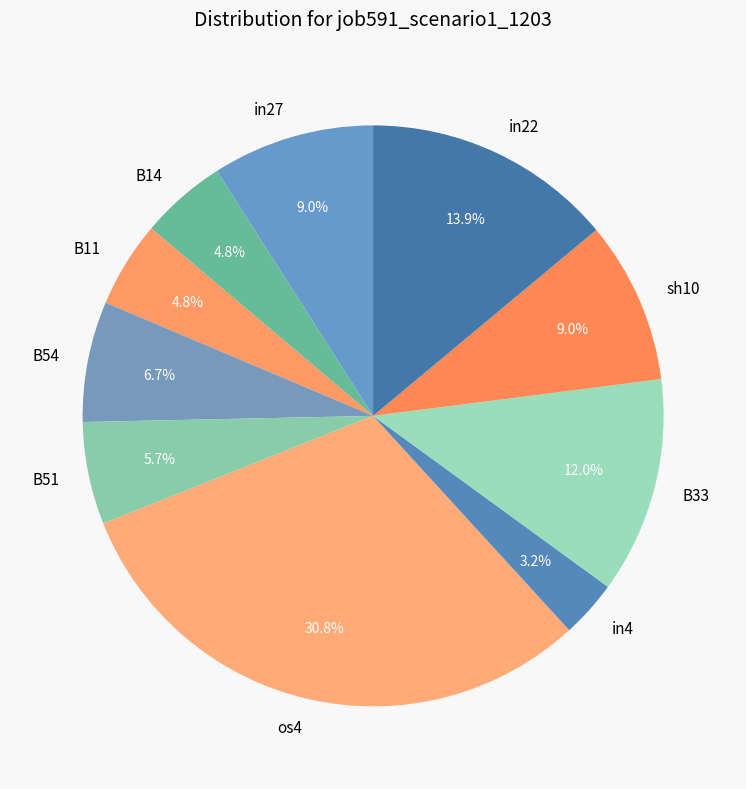

Which category has the smallest portion of the pie?

in4